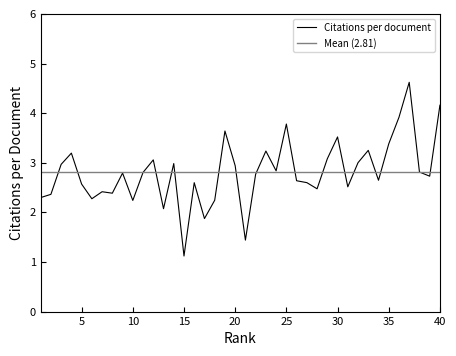

Which category has the lowest value across all series?

15